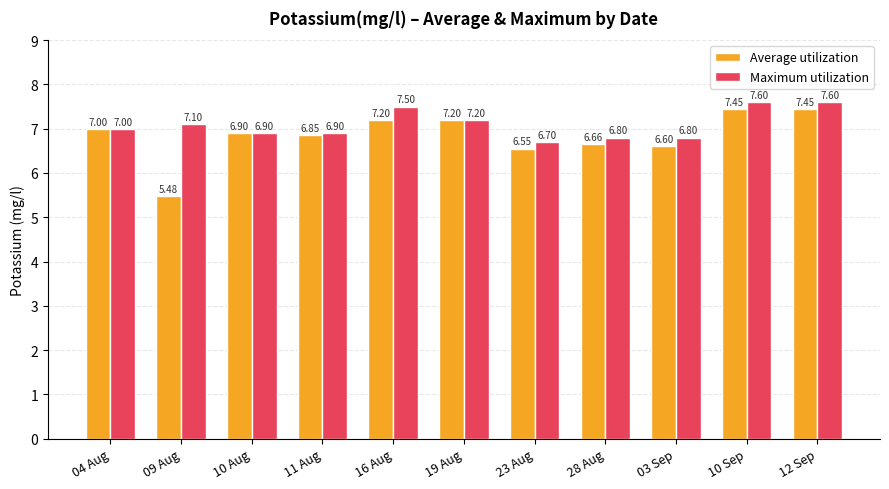

Is it true that Average utilization equals 7.0 at 04 Aug?

True